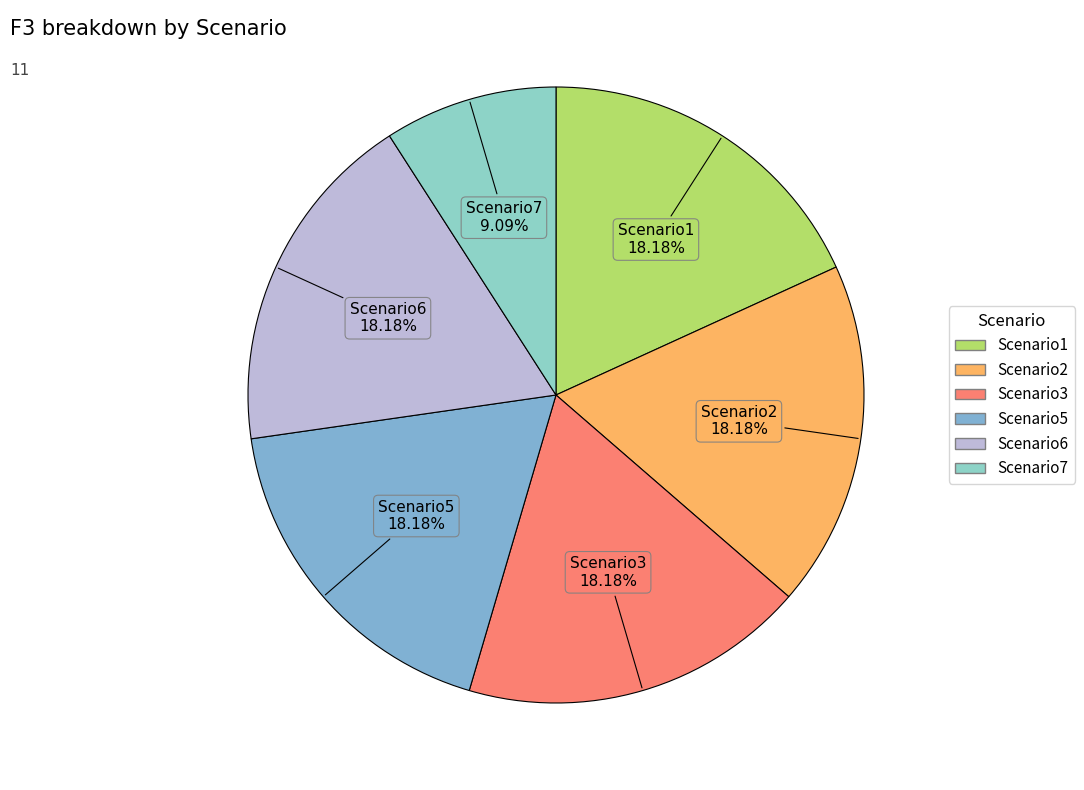

Does Scenario5 represent more than half of the total?

No